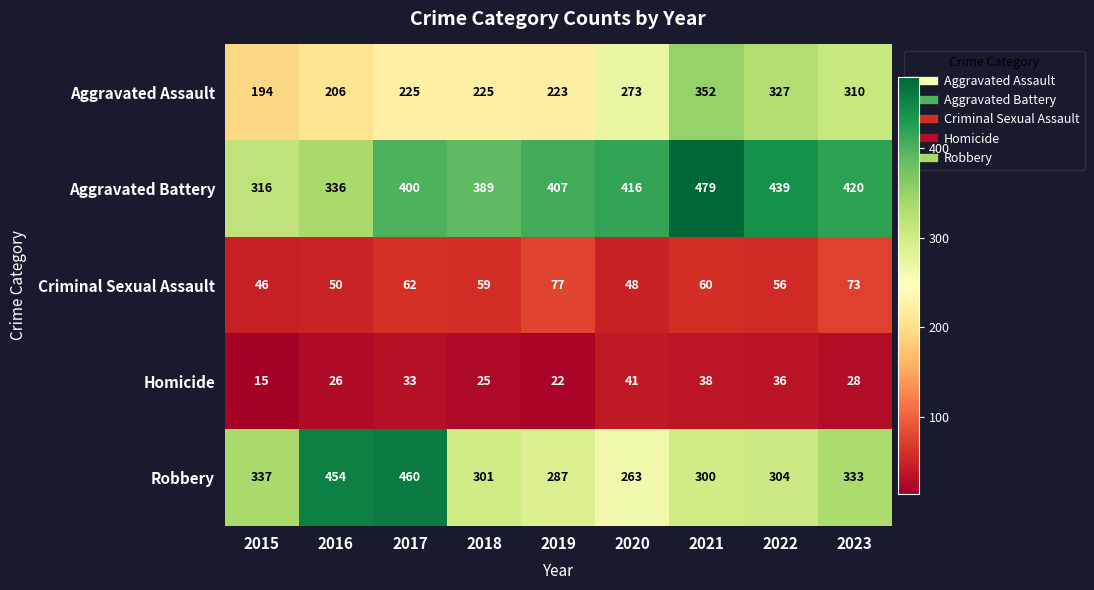

What is the difference between the maximum and minimum values in the Criminal Sexual Assault series?

31